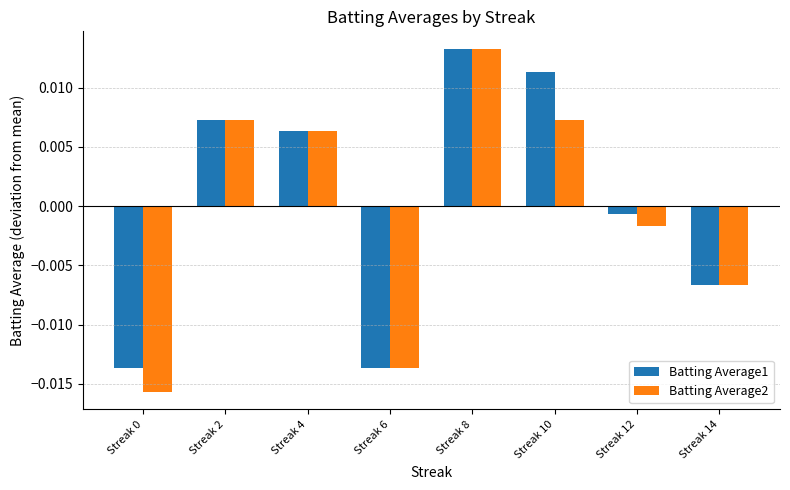

Between Streak 0 and Streak 14, which series saw the biggest shift?

Batting Average2